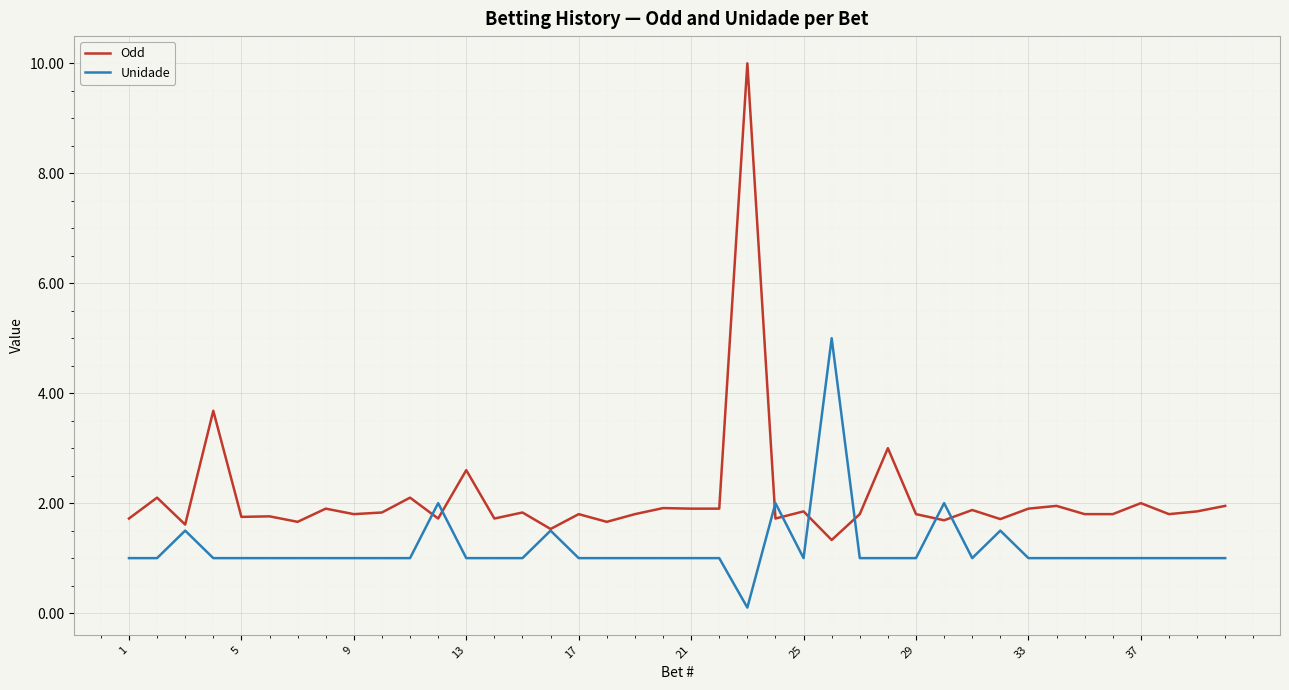

What is the maximum value for Odd?

10.0